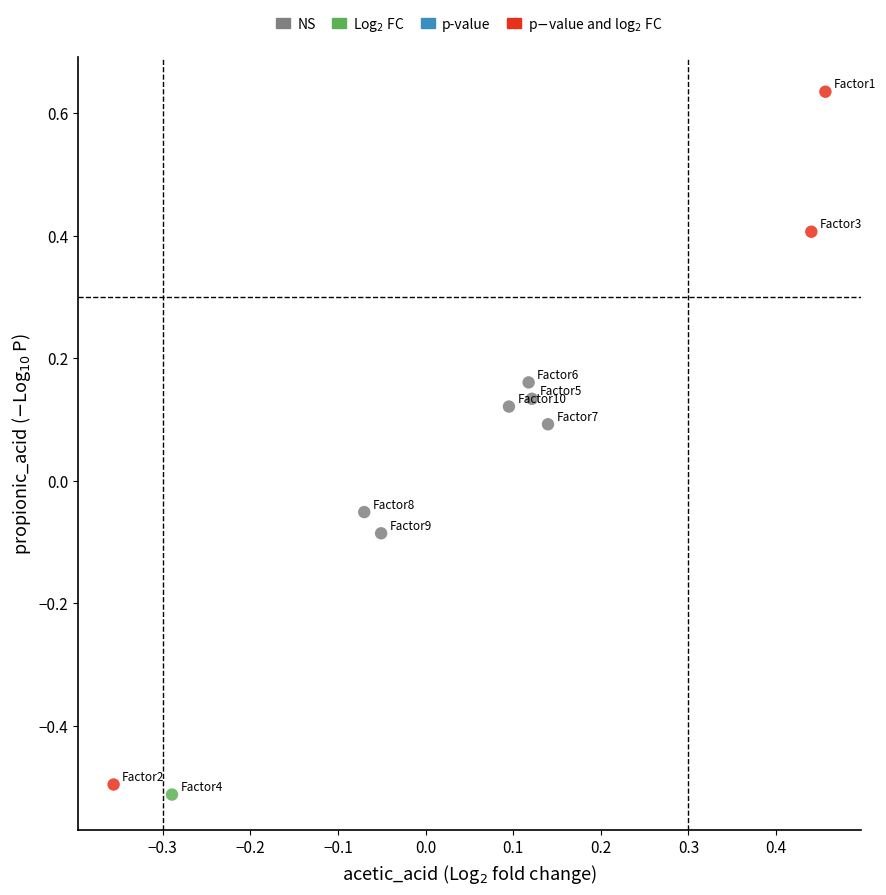

What is the range of Y values (max minus min)?

1.1